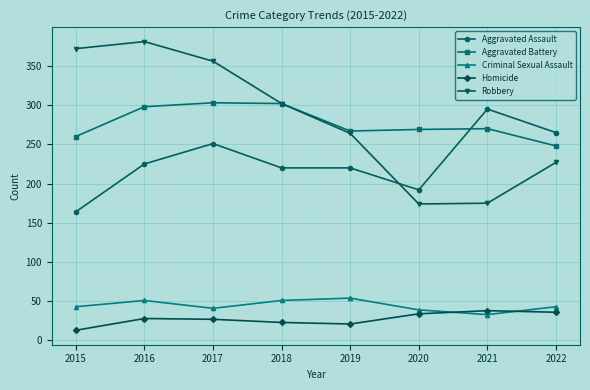

Which category has the lowest value in the Aggravated Assault series?

2015